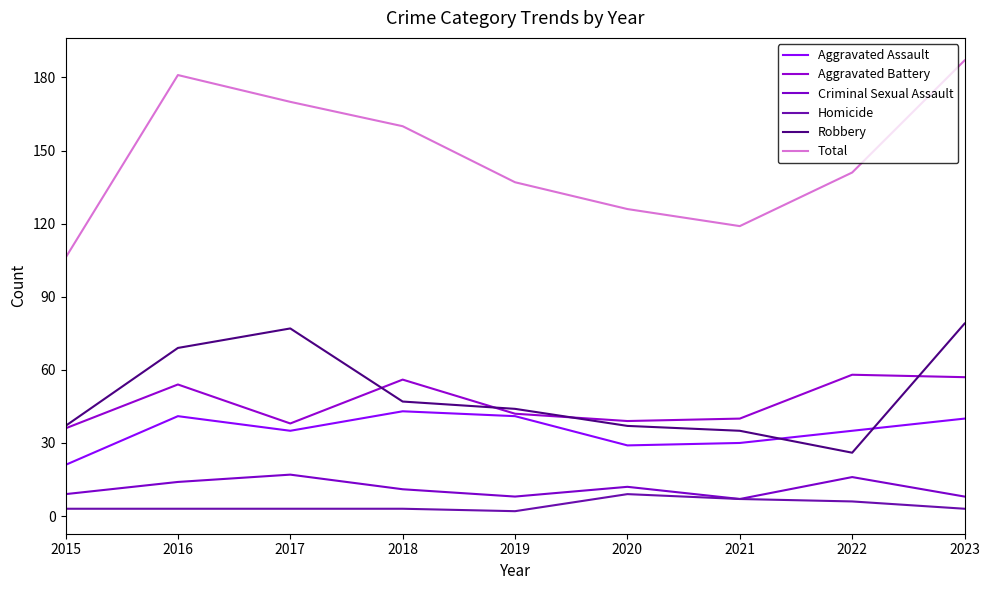

Which category has the lowest value in the Robbery series?

2022